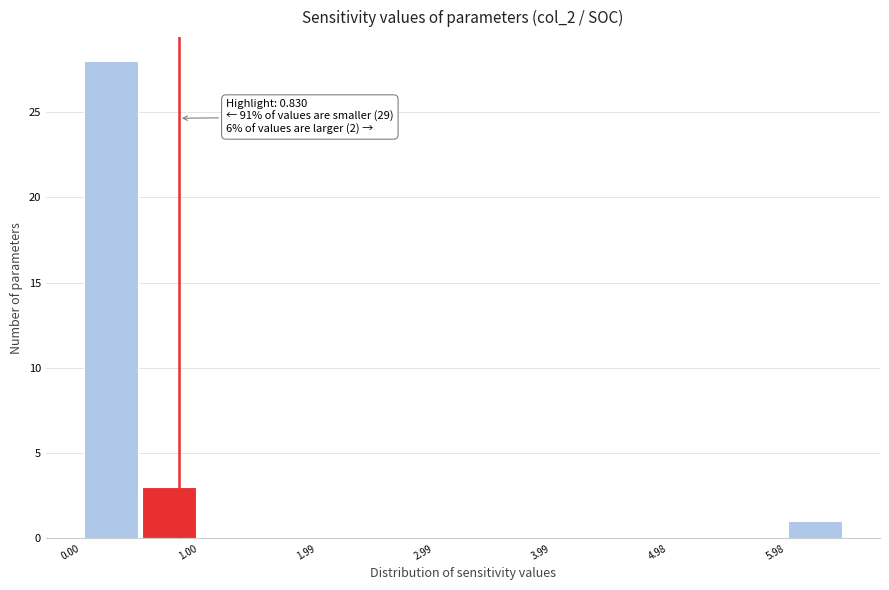

Which range on the x-axis has the tallest bar?

0.0 to 0.5